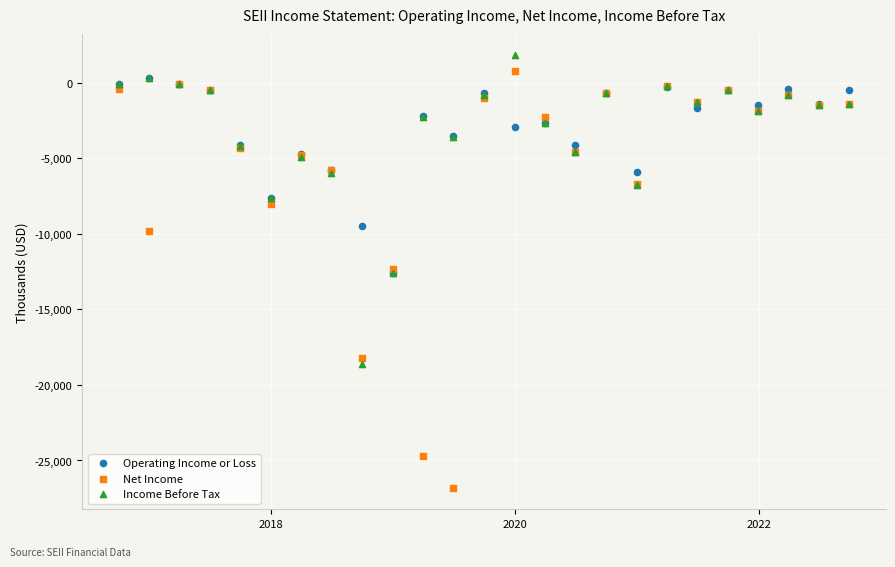

In the Income Before Tax series, what Y value is closest to -8400?

-7600